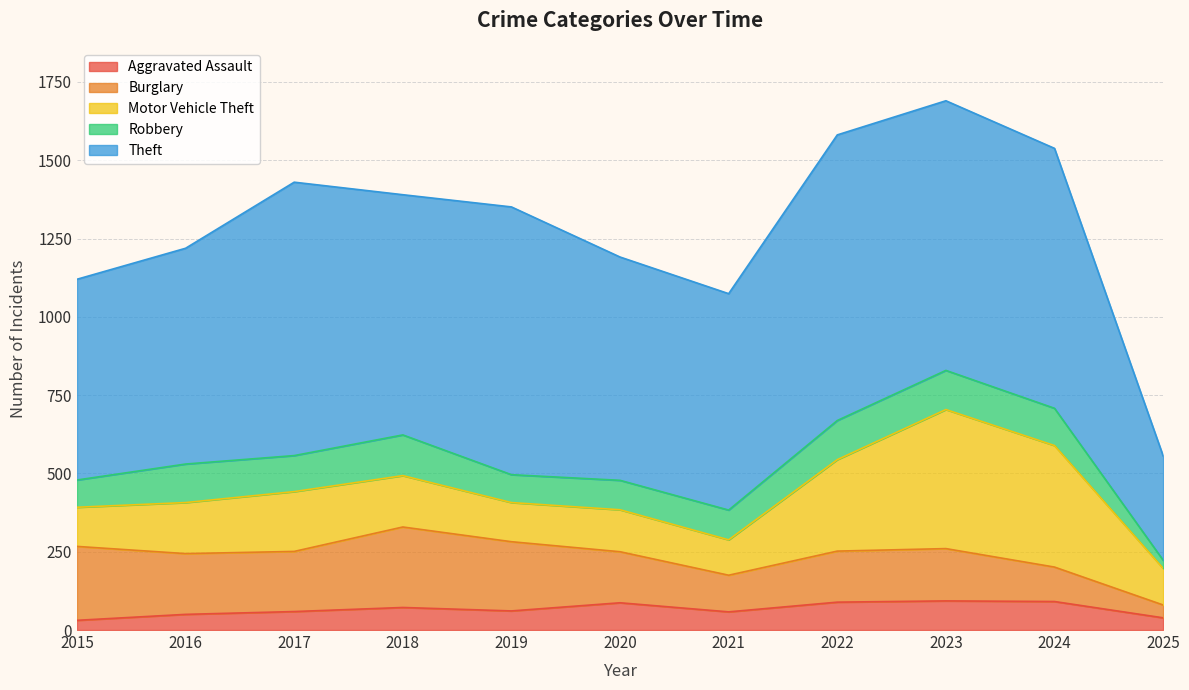

What is the spread (max minus min) of values at 2025?

307